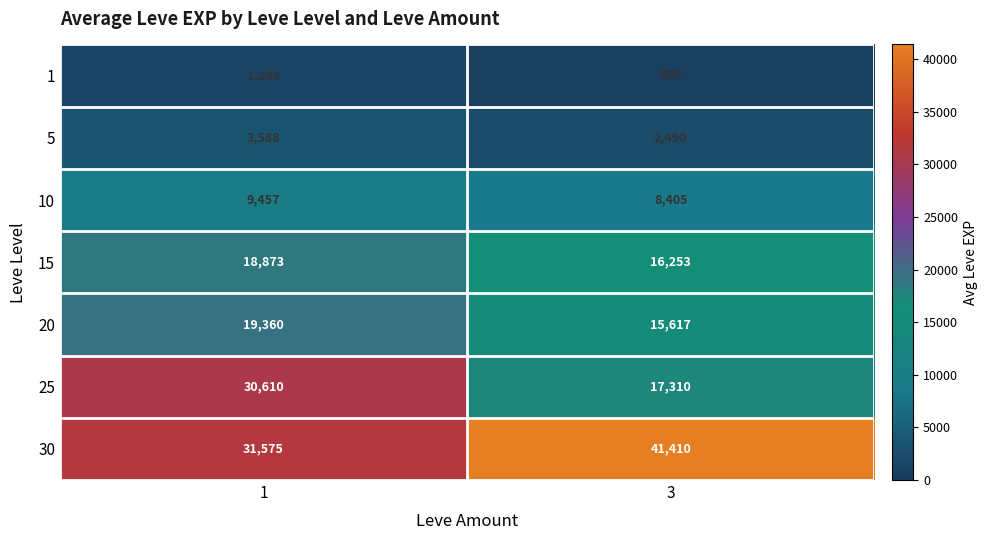

What is the difference between the 1 values at 1 and 3?

496